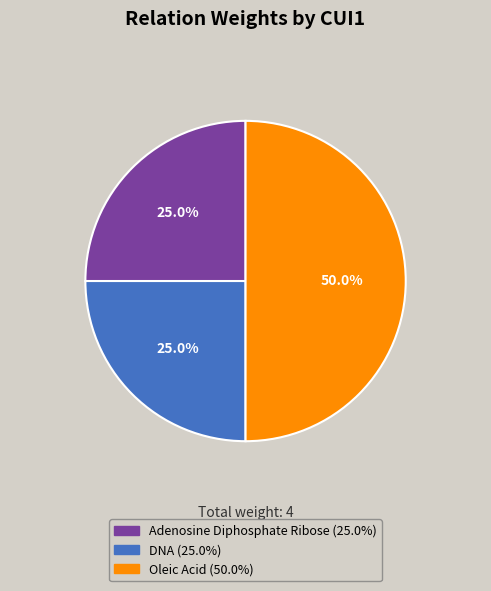

Which category has the biggest portion of the pie?

Oleic Acid (50.0%)